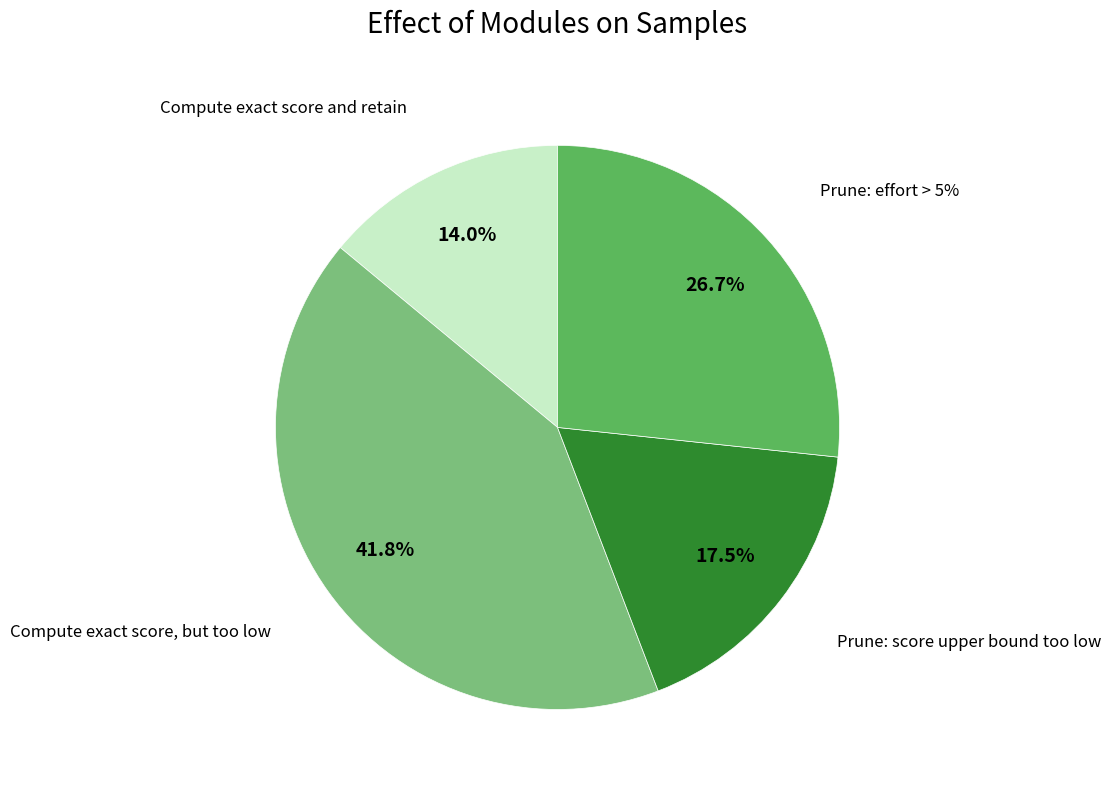

Which category has the smallest portion of the pie?

Compute exact score and retain